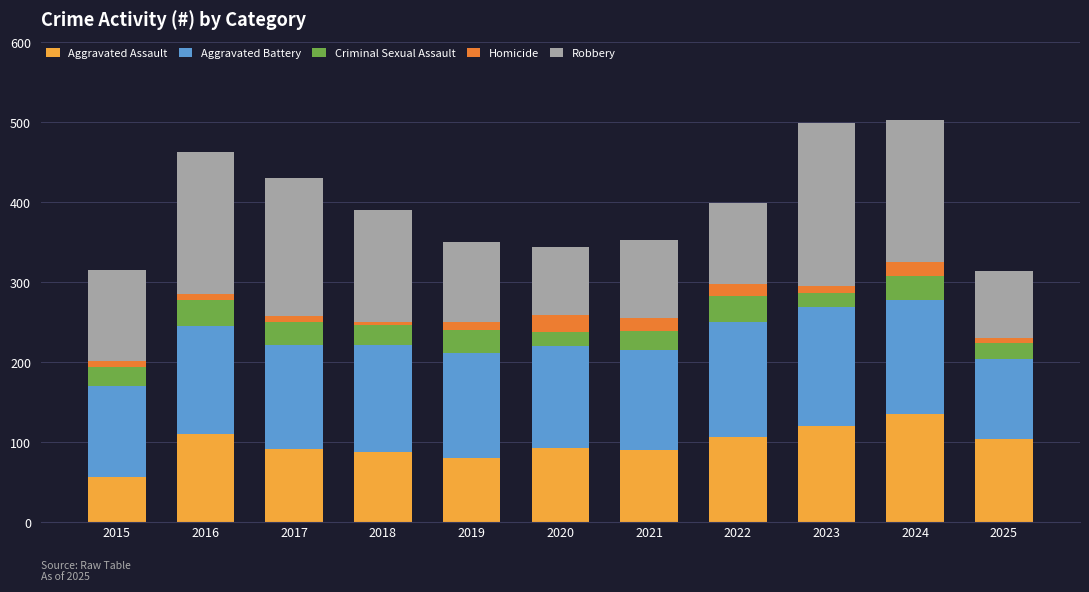

What is the total value across all series at 2022?

399